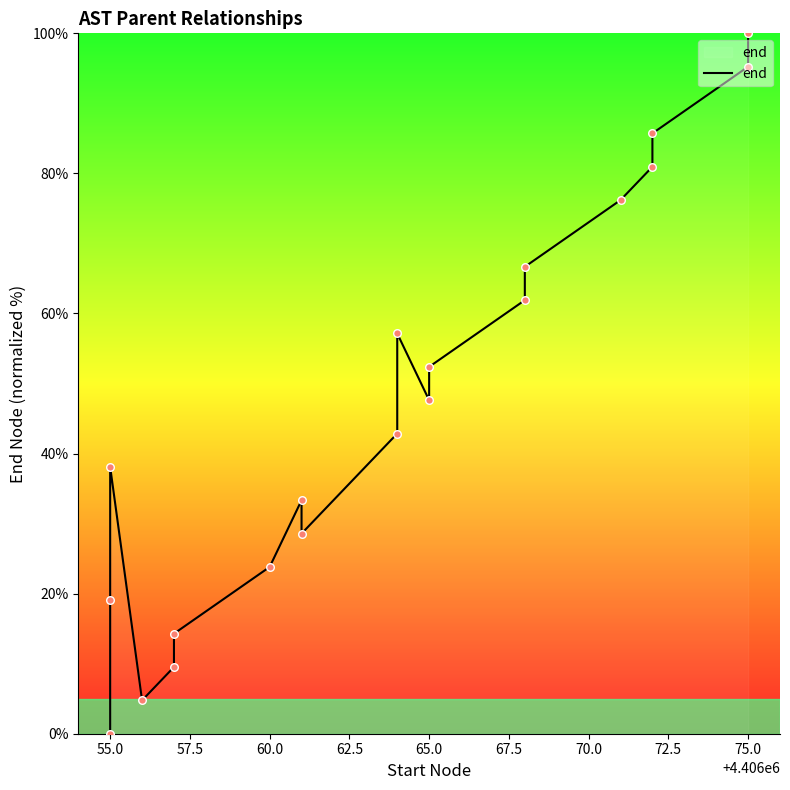

What is the ratio of the value at 70.0 to the value at 75.0?

0.8